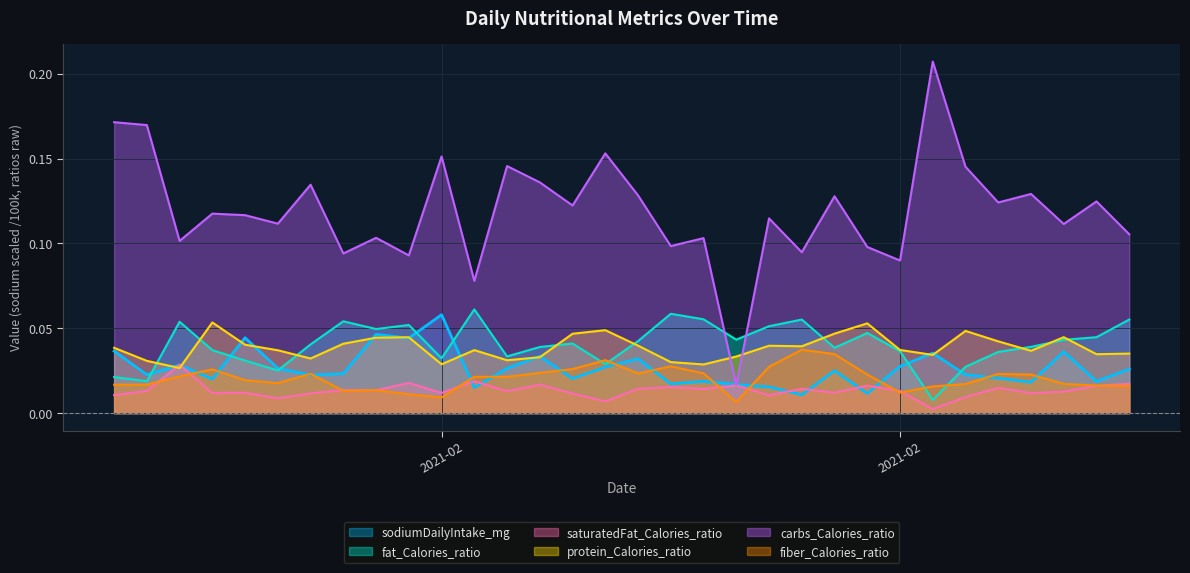

List the labels in order of saturatedFat_Calories_ratio value, largest first.

2021-01-25, 2021-02-03, 2021-02-01, 2021-02-23, 2021-02-05, 2021-02-11, 2021-02-15, 2021-02-22, 2021-02-09, 2021-02-19, 2021-02-08, 2021-02-13, 2021-02-10, 2021-01-30, 2021-01-31, 2021-01-24, 2021-02-16, 2021-02-04, 2021-02-21, 2021-02-14, 2021-01-27, 2021-02-02, 2021-01-26, 2021-02-20, 2021-01-29, 2021-02-06, 2021-01-23, 2021-02-12, 2021-02-18, 2021-01-28, 2021-02-07, 2021-02-17